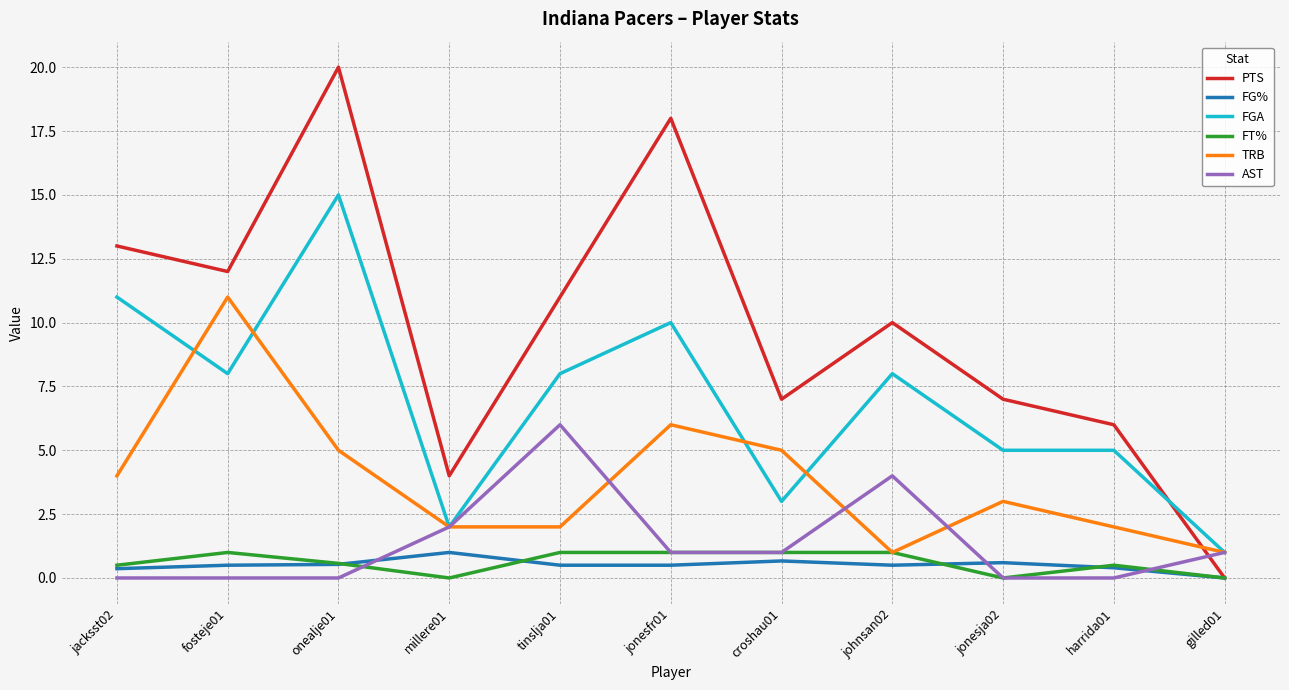

Is it true that FT% equals 0.0 at jonesja02?

True